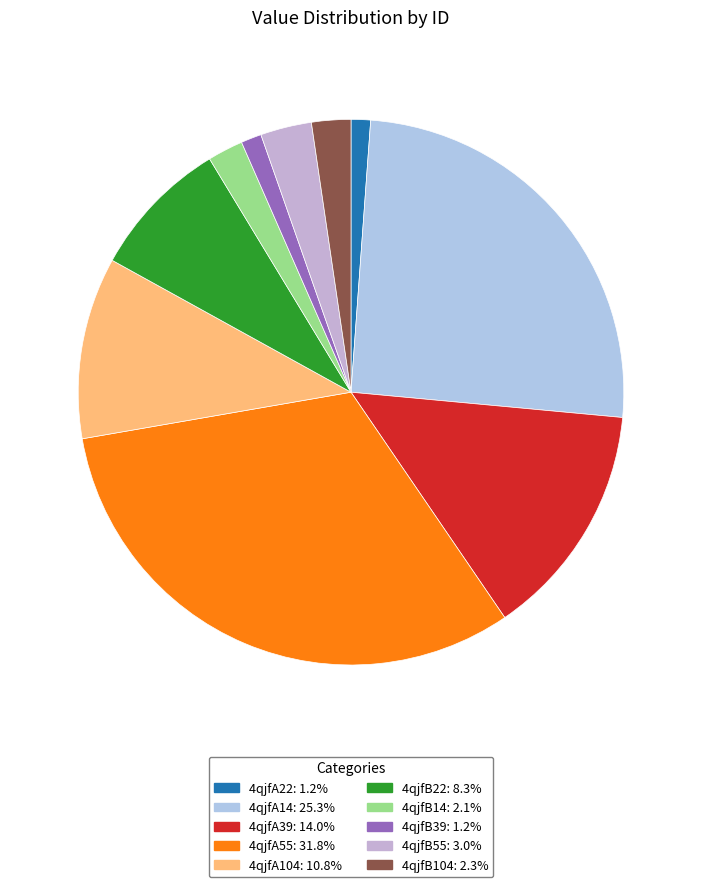

How many segments does this pie chart have?

10